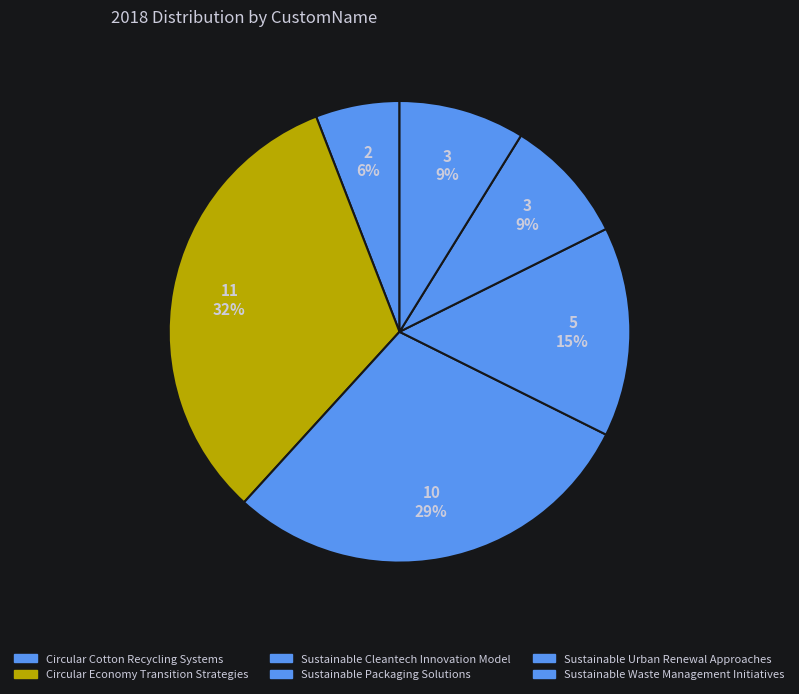

How many slices are in this pie chart?

6